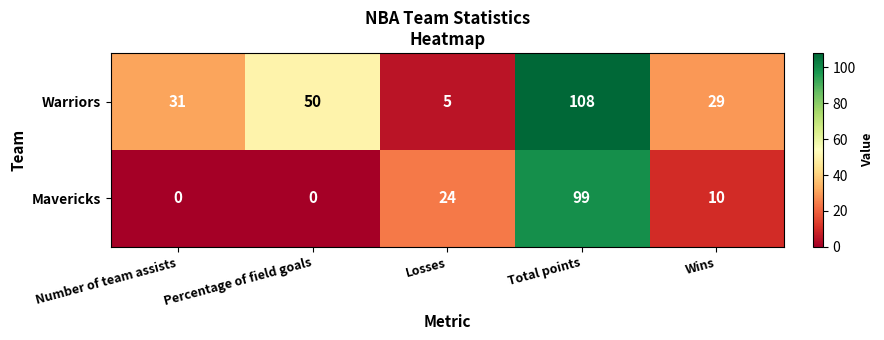

Is it true that Warriors equals 55 at Number of team assists?

False